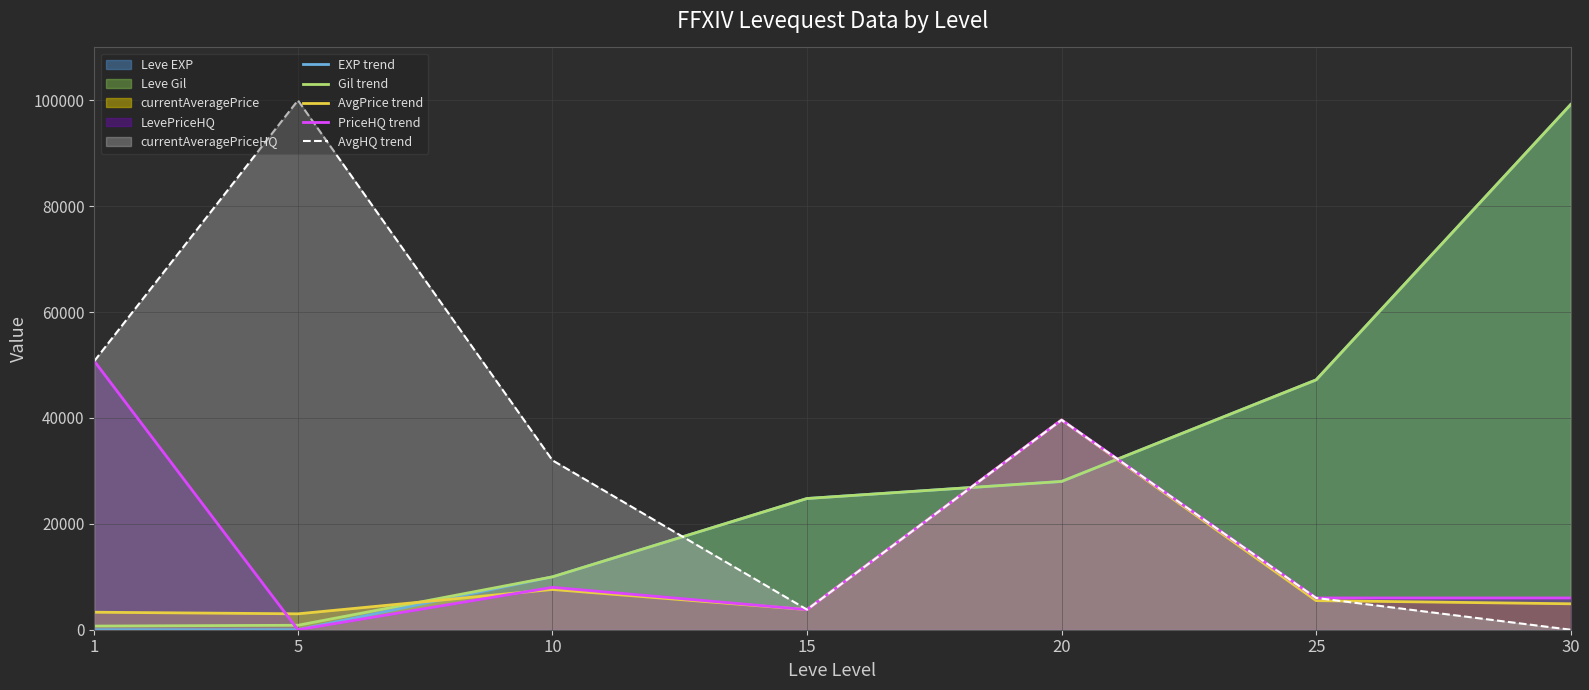

At which category is the sum across all series the highest?

30